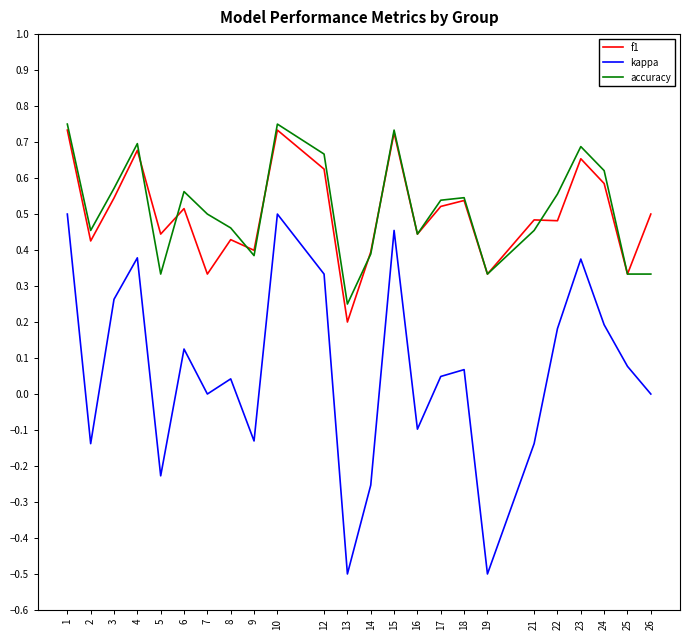

At which label does f1 reach its minimum?

13